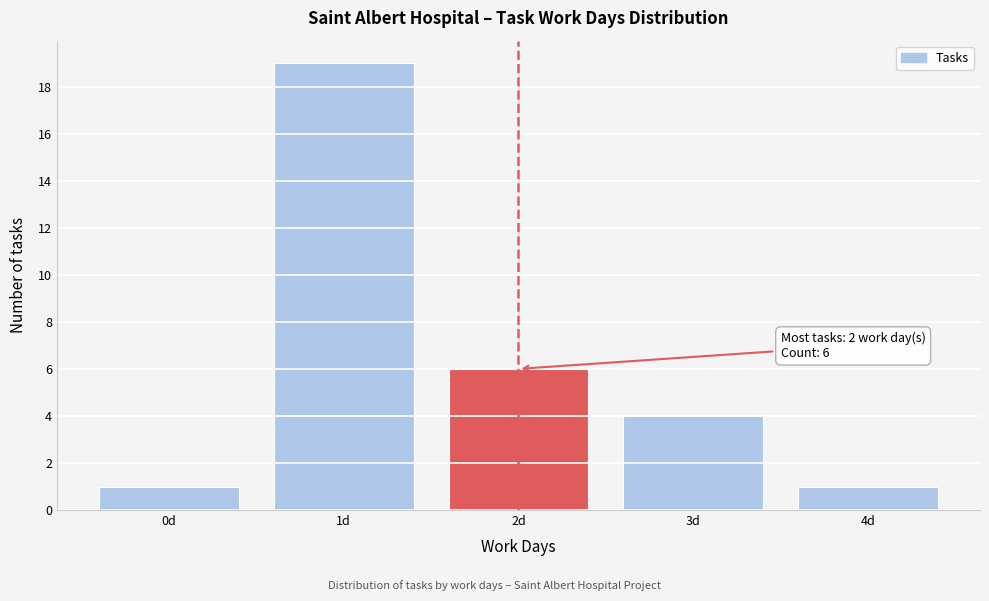

Reading right to left, list all the values displayed in this chart.

1	4	6	19	1